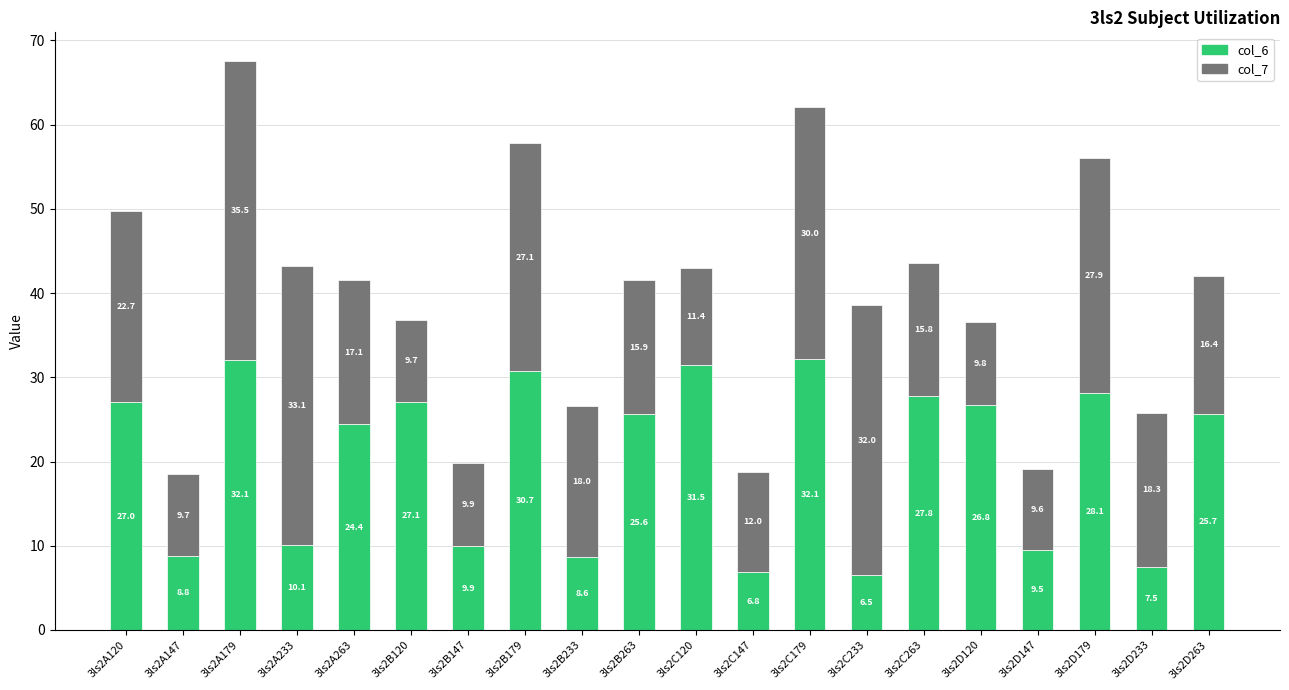

What is the total value across all series at 3ls2D233?

25.8